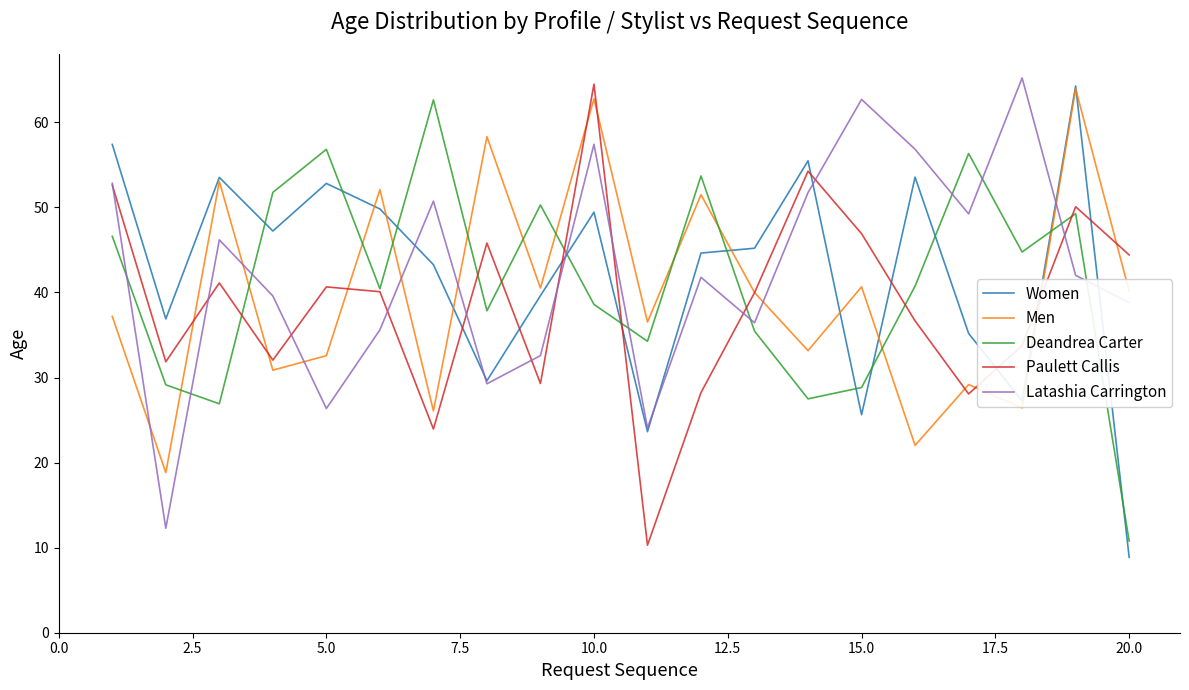

What is the difference between the maximum and minimum values in the Women series?

55.4